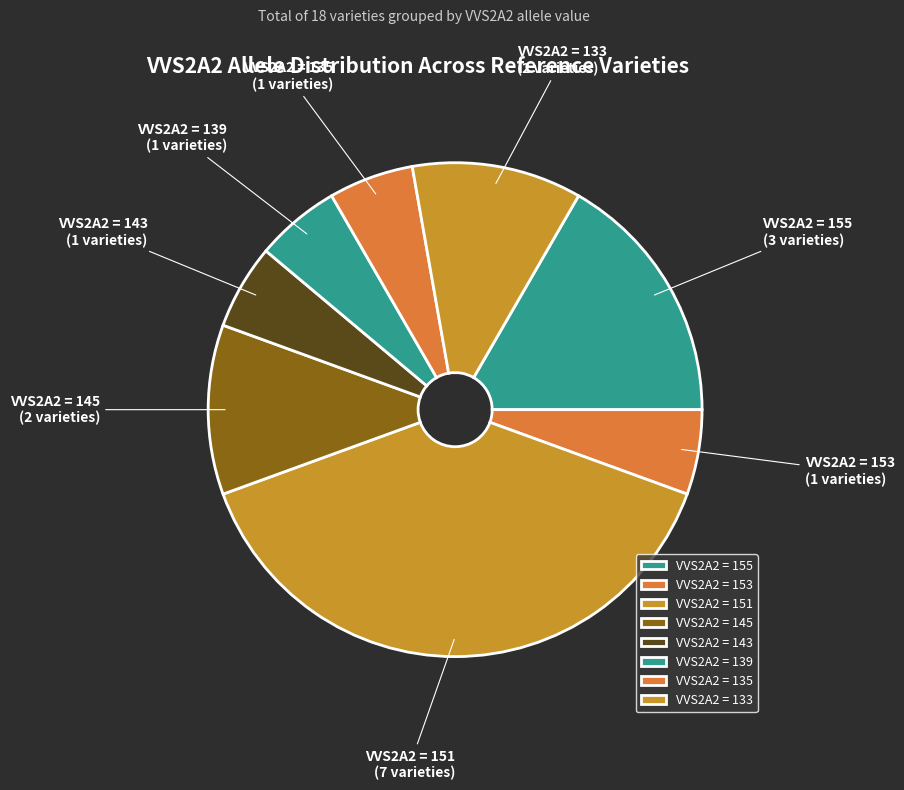

Count the number of slices in the pie.

8